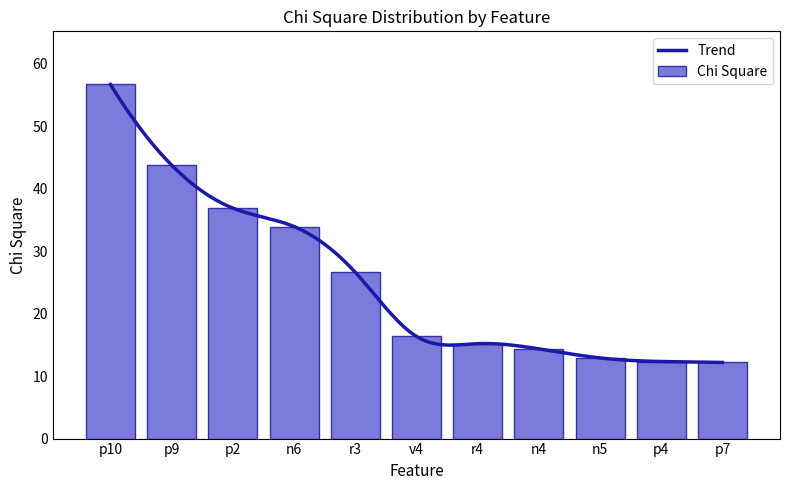

What is the value of the 11th bar from the left?

12.2